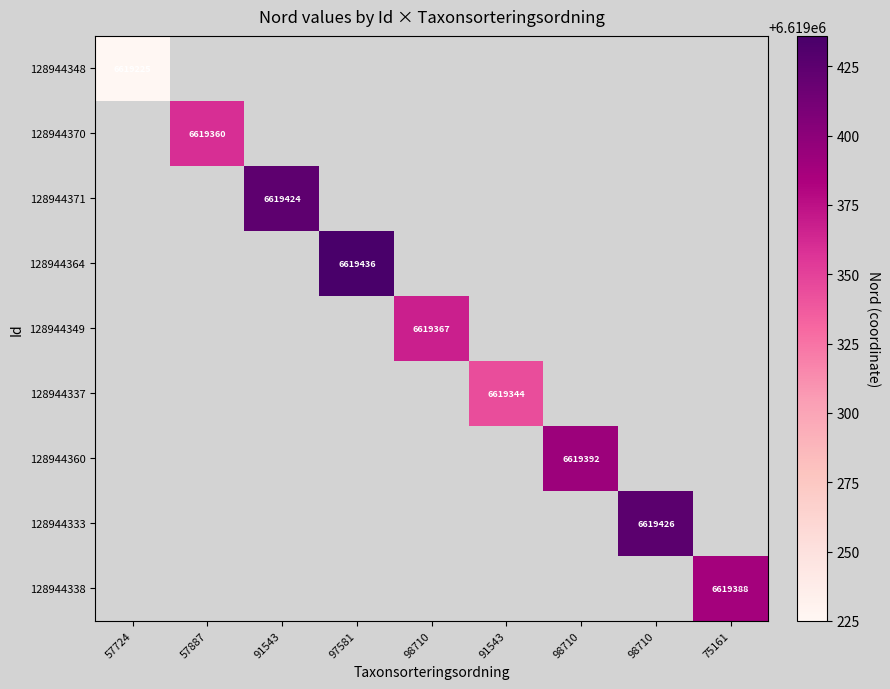

Between 98710 and 98710, which is larger?

98710